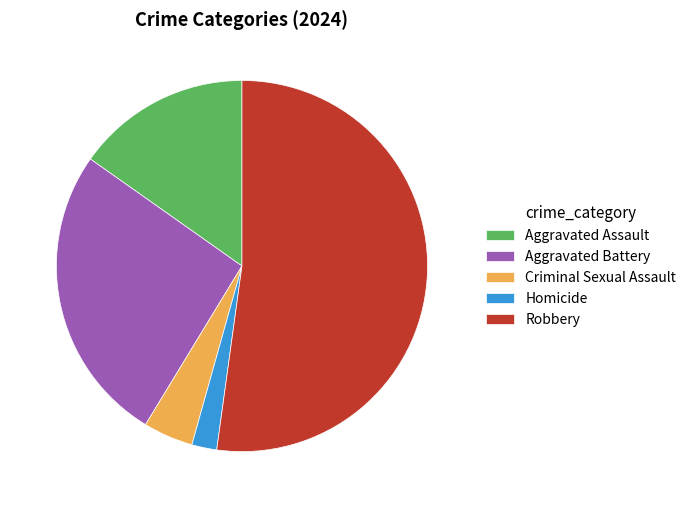

What is the ratio of the value at Homicide to the value at Aggravated Assault?

0.1